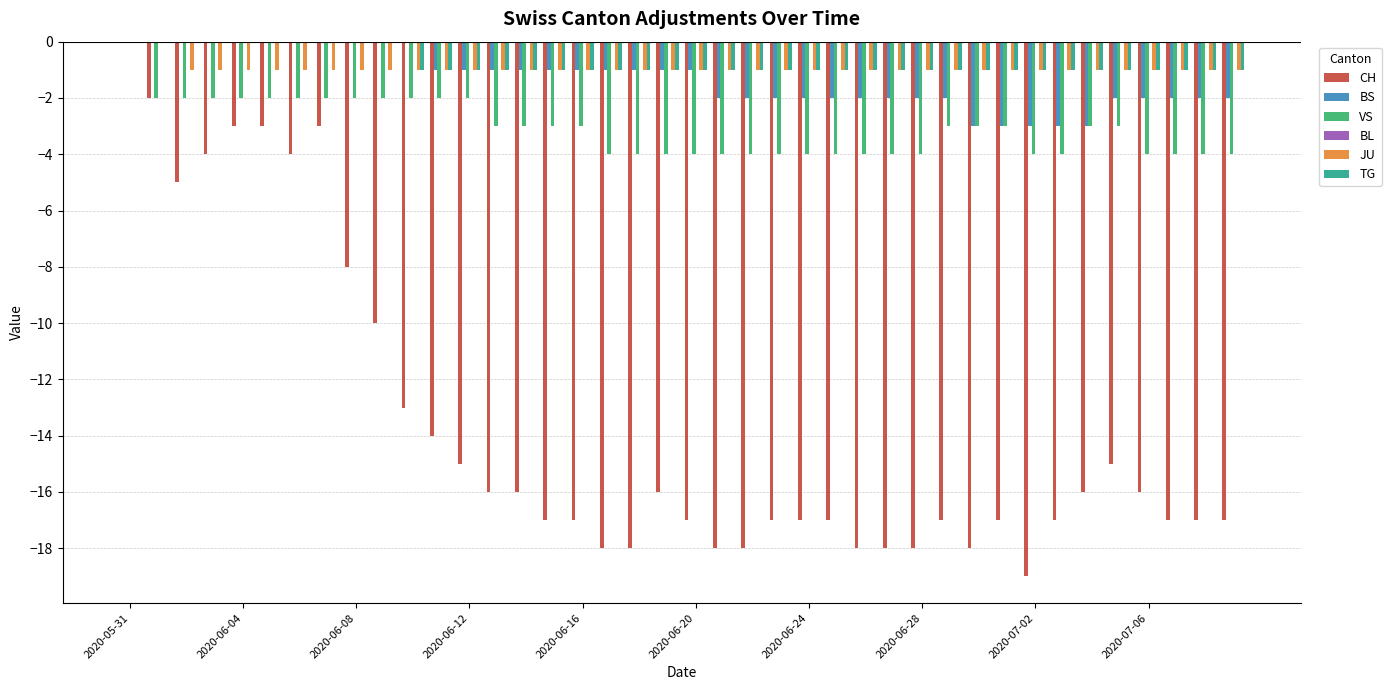

What is the sum of all TG values?

-30